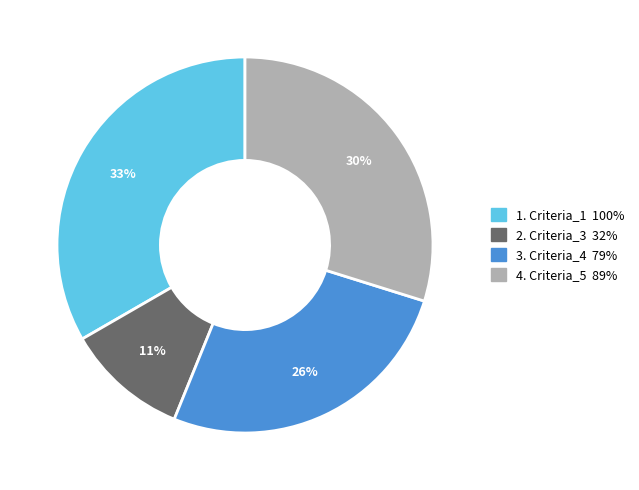

To the nearest percent, what is the average slice percentage?

25%